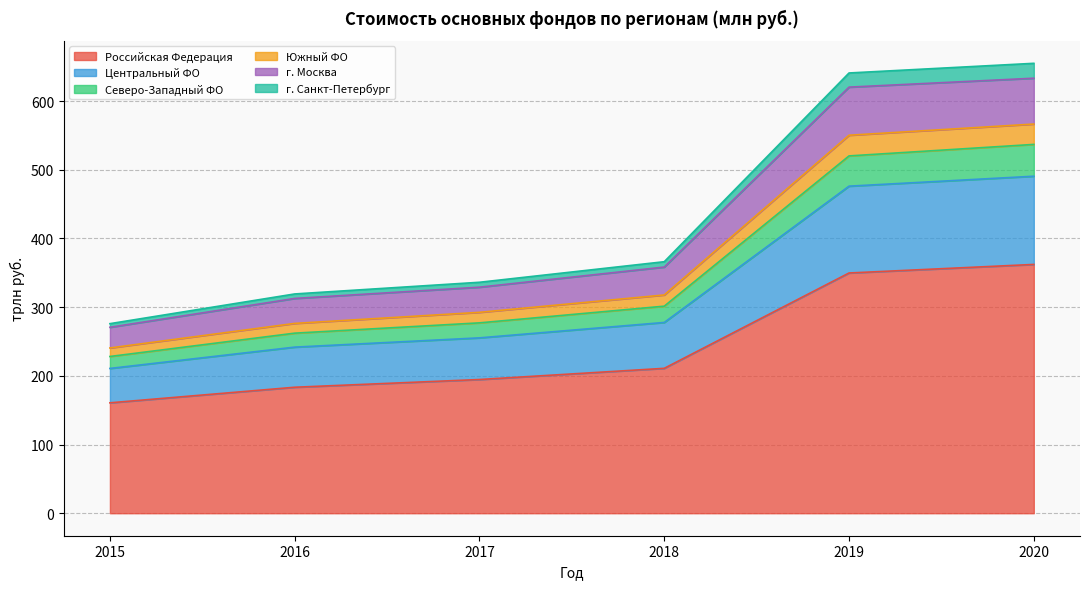

How many lines are shown in the chart?

6